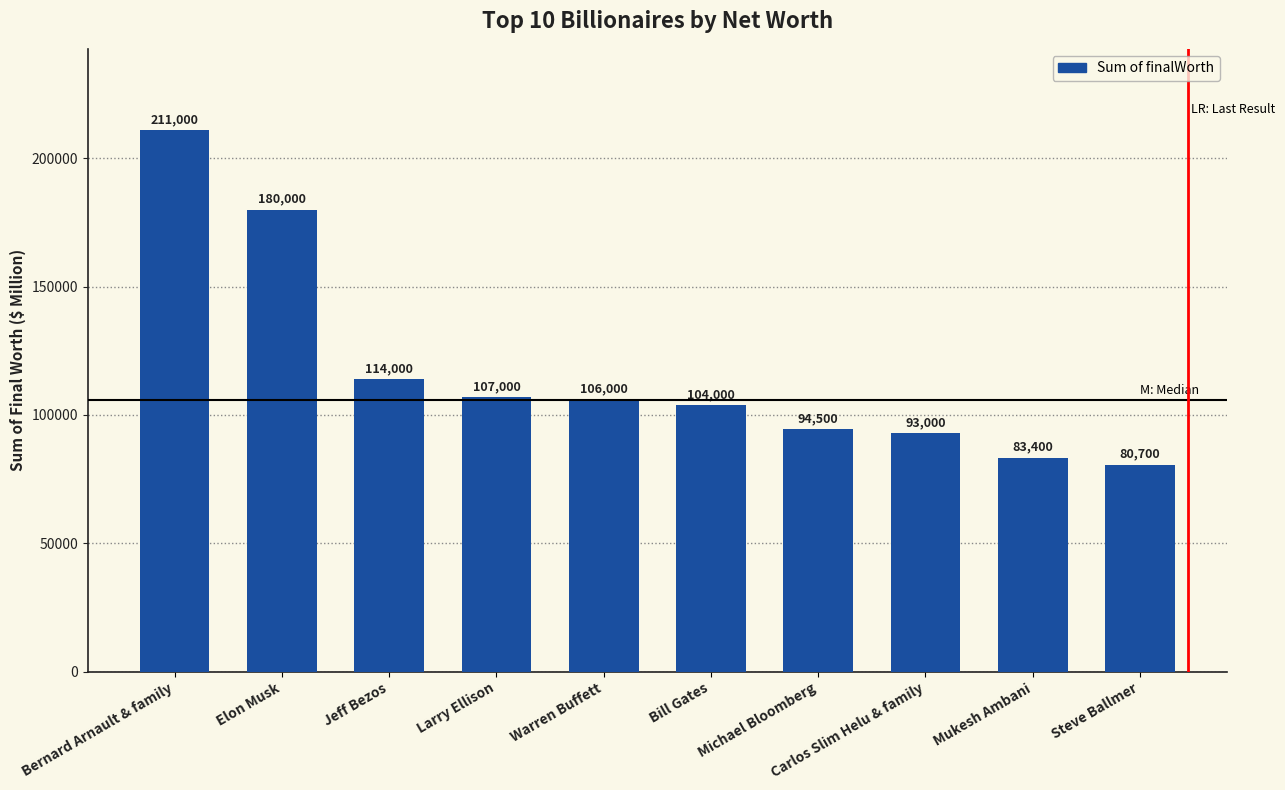

How many bars are there in total?

10